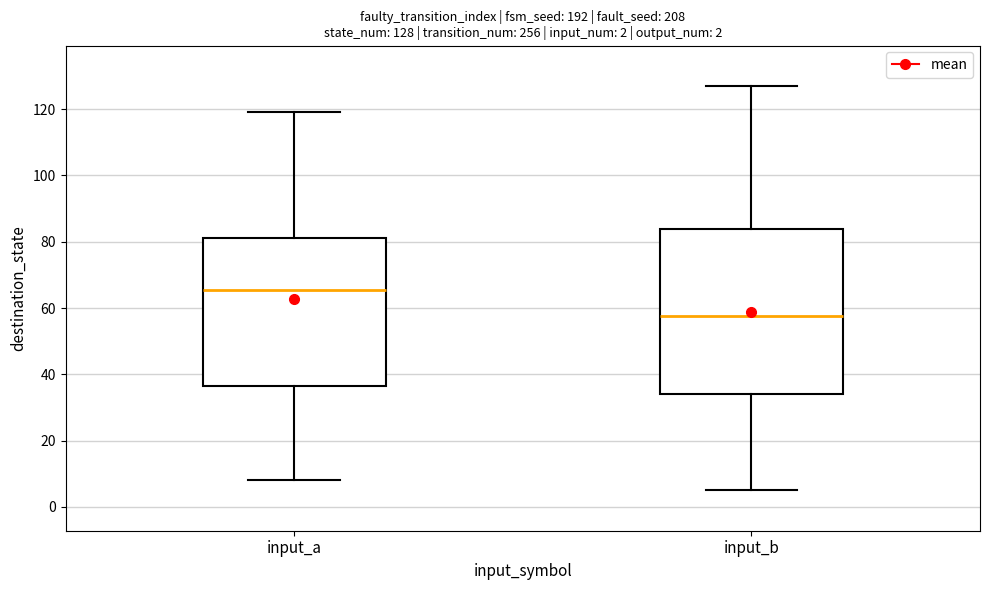

Which box is the tallest, from its lower edge to its upper edge?

input_b